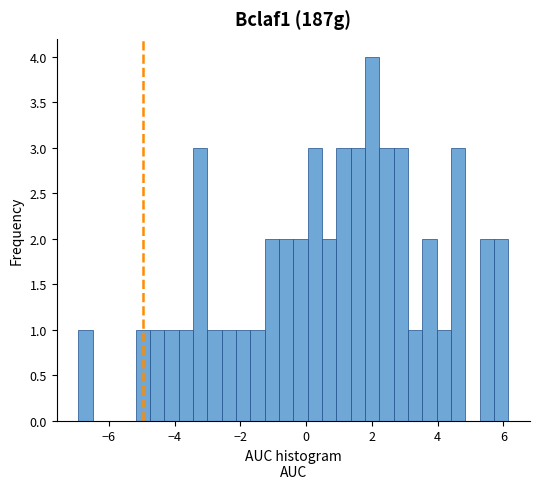

Read against the x-axis, roughly where is the centre of the tallest bar?

2.0